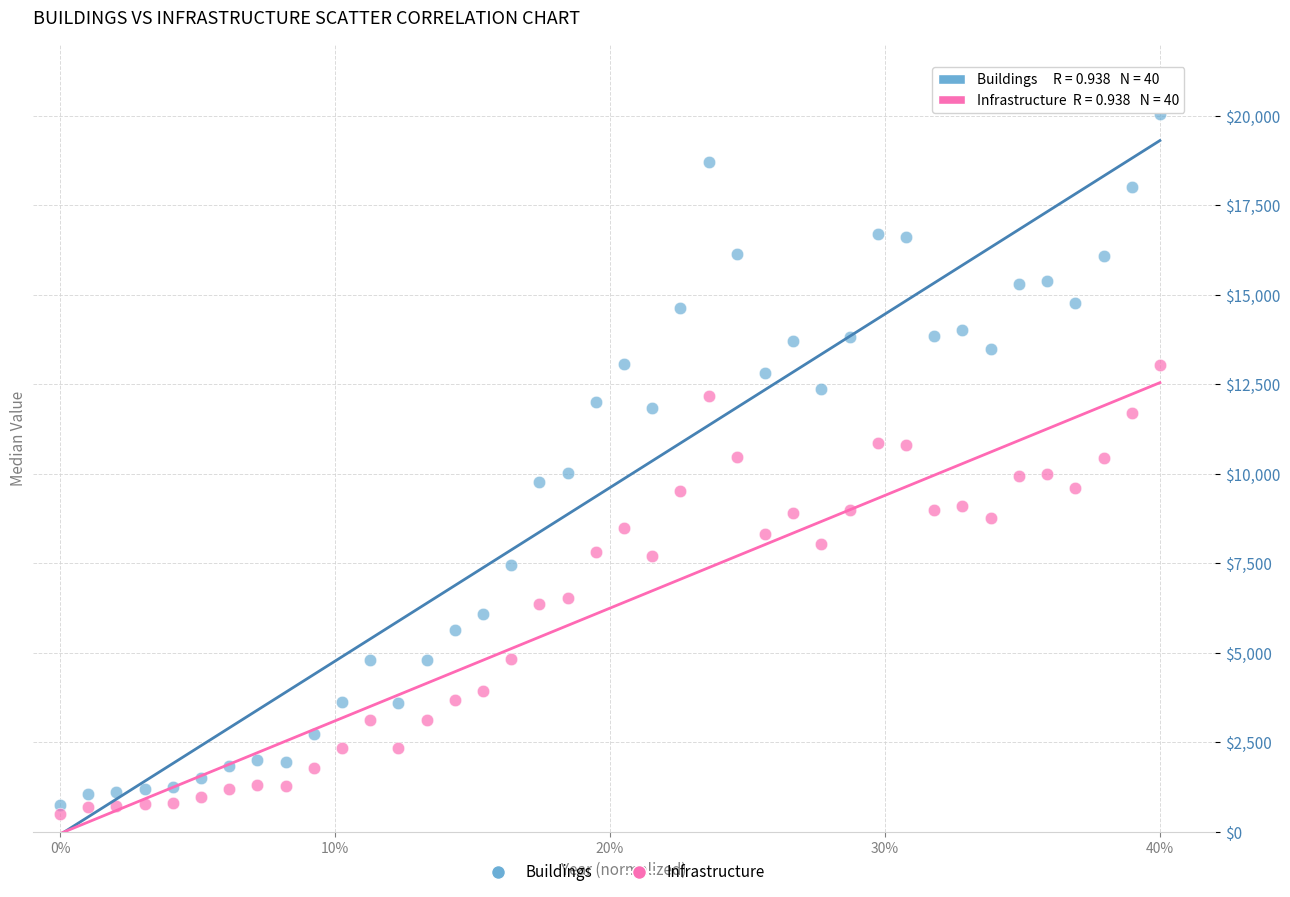

What is the X range (max minus min) for the scatter plot?

0.4